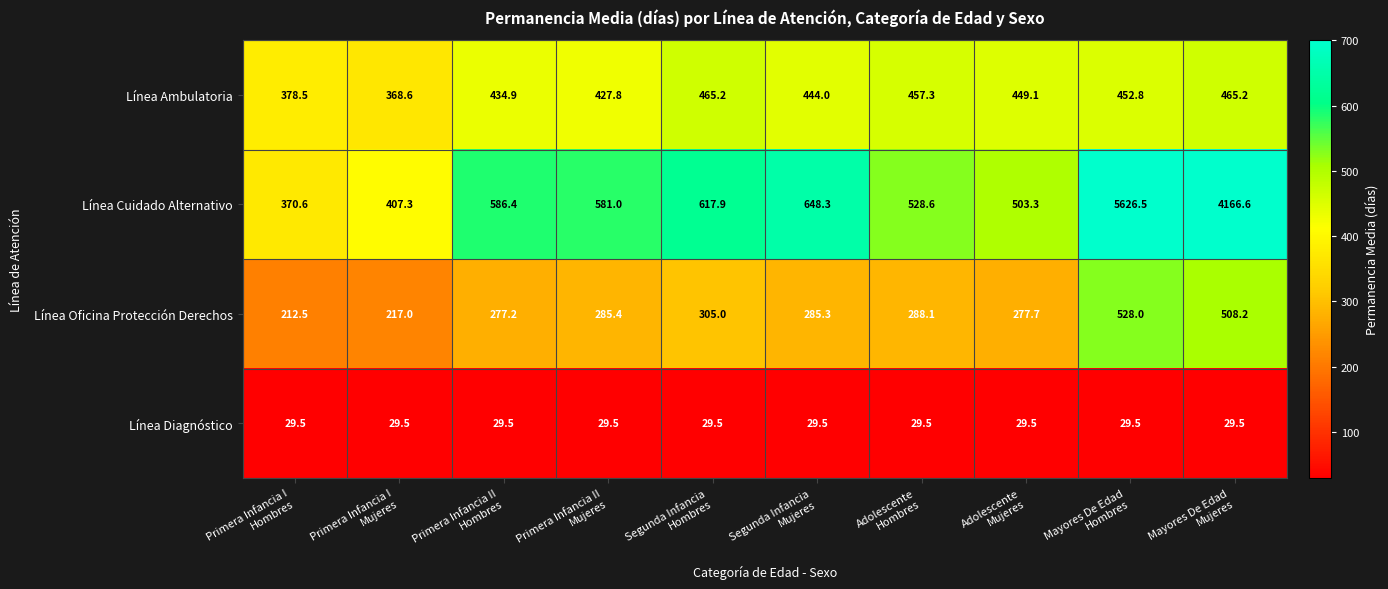

Which series has the largest total across all categories?

Línea Cuidado Alternativo